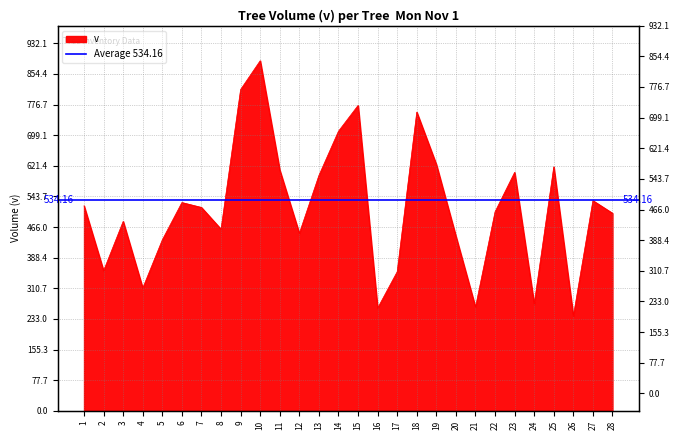

Read the value at 14.

709.1